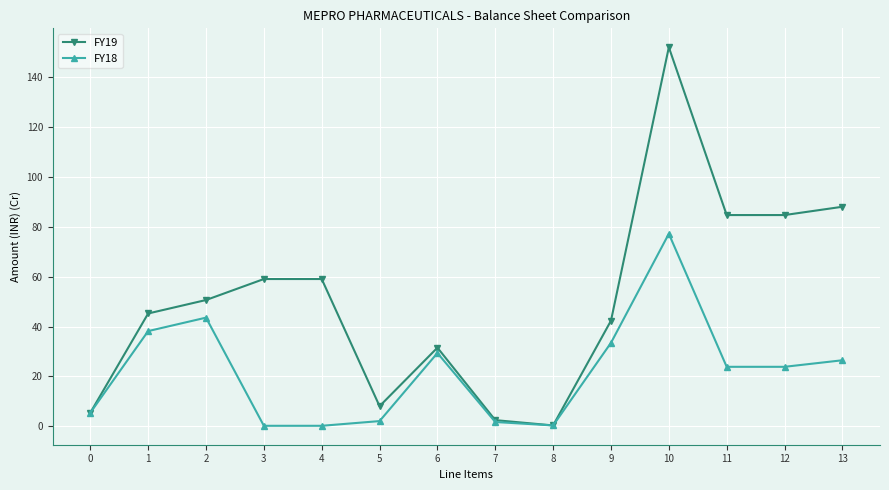

Rank the series by their average value, from lowest to highest.

FY18, FY19